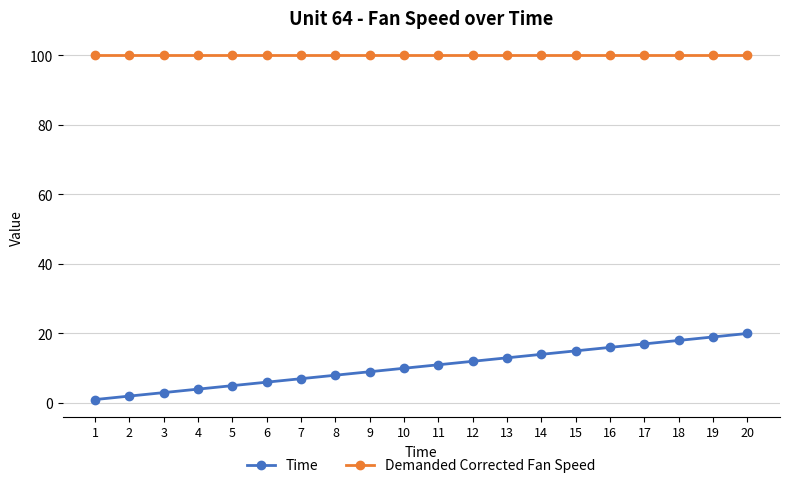

What is the sum of all Demanded Corrected Fan Speed values?

2000